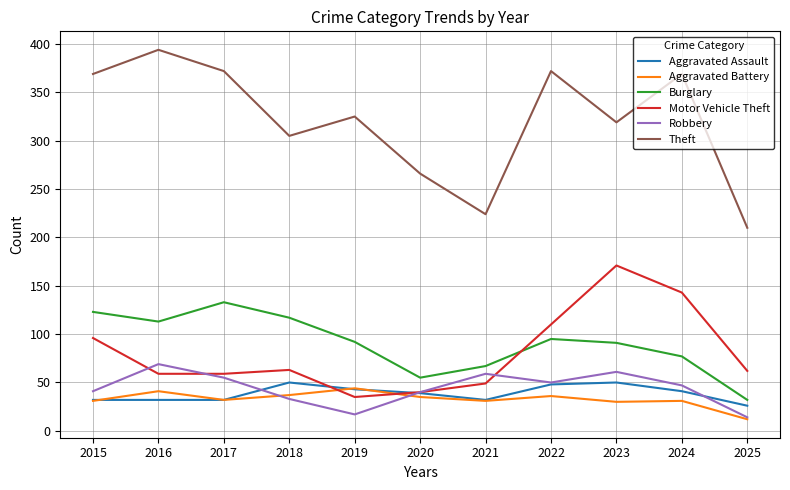

Count the number of data series in this chart.

6